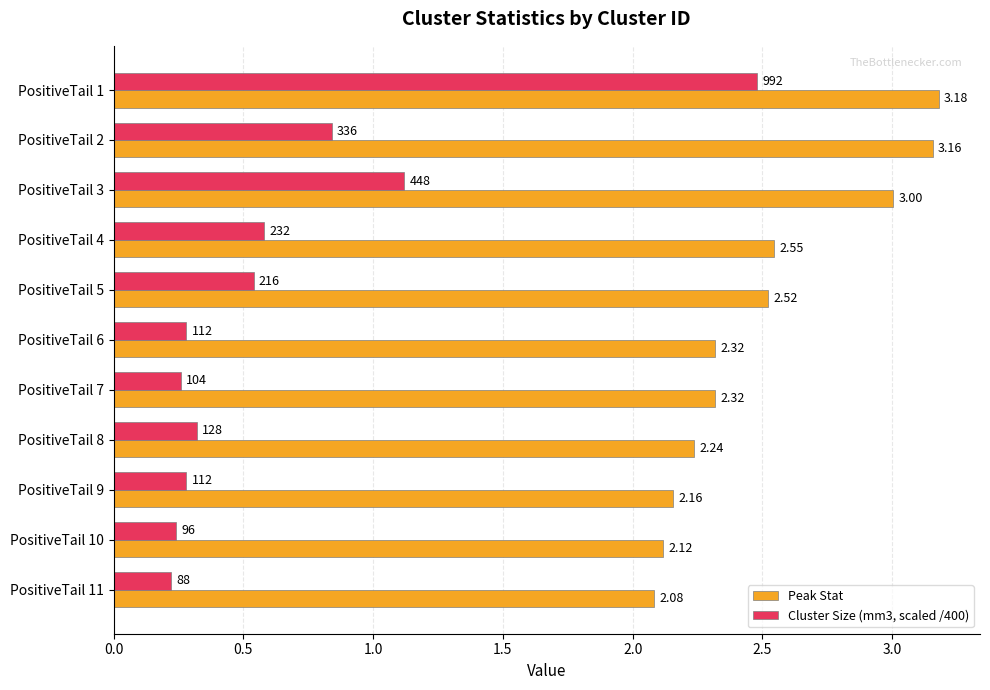

Which series has the widest spread of values?

Cluster Size (mm3, scaled /400)